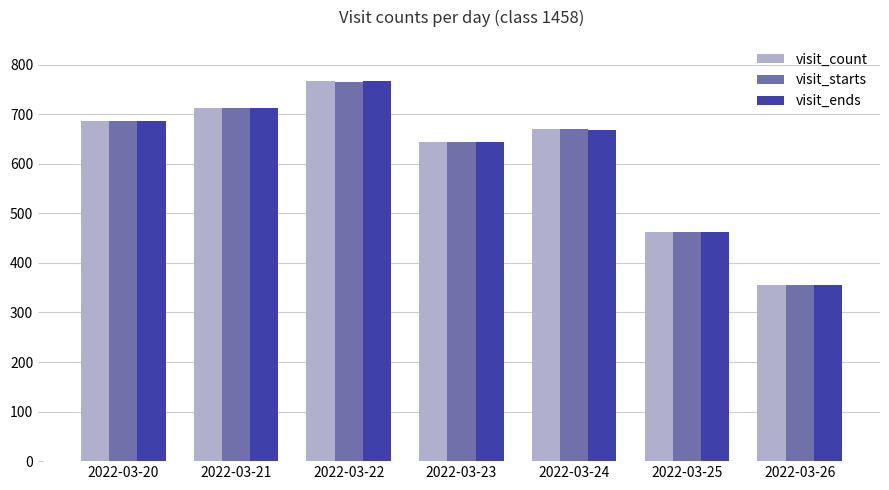

How many groups of bars are there?

7